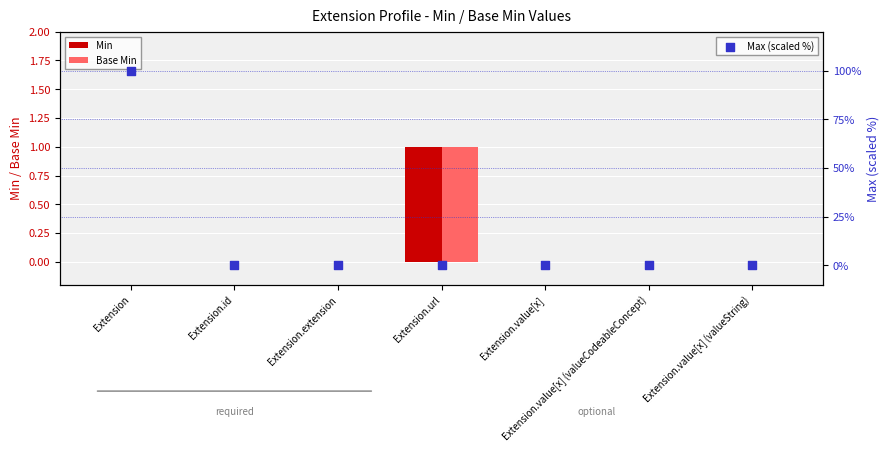

At which category is the sum across all series the highest?

Extension